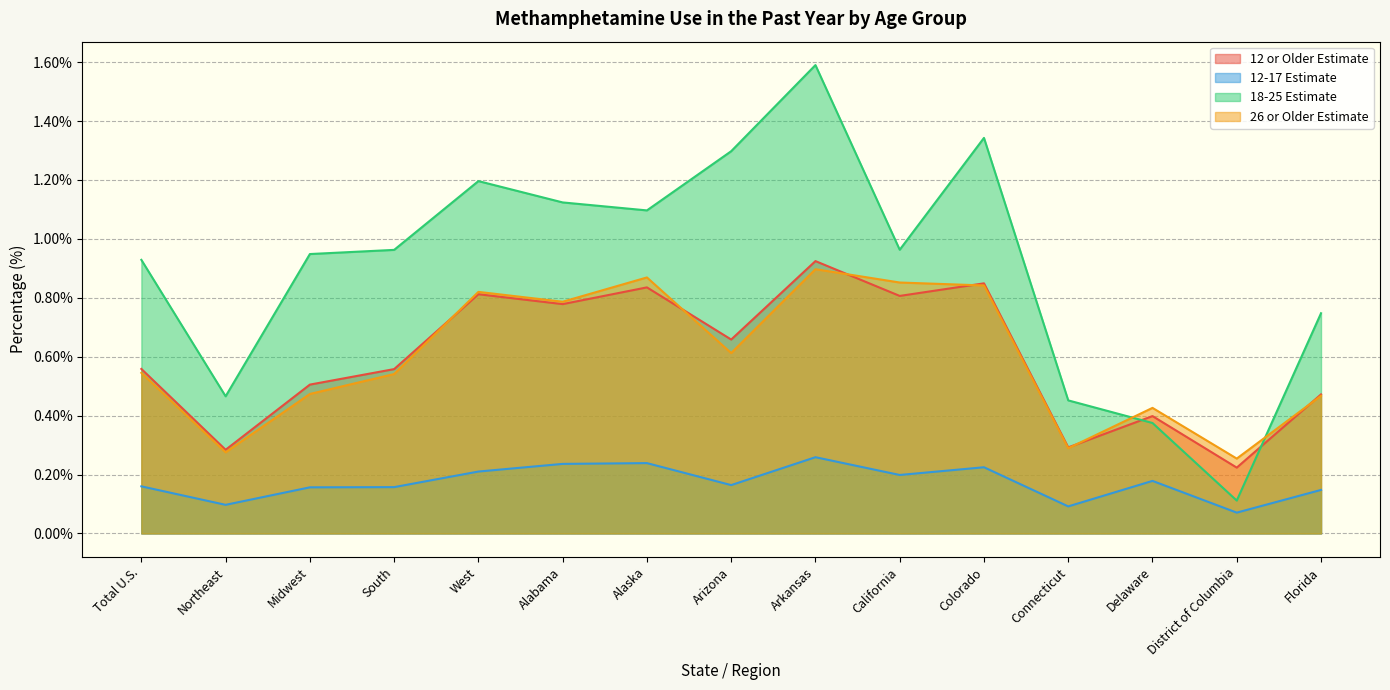

True or false: 12 or Older Estimate has more than 1 points higher than both neighbors.

True